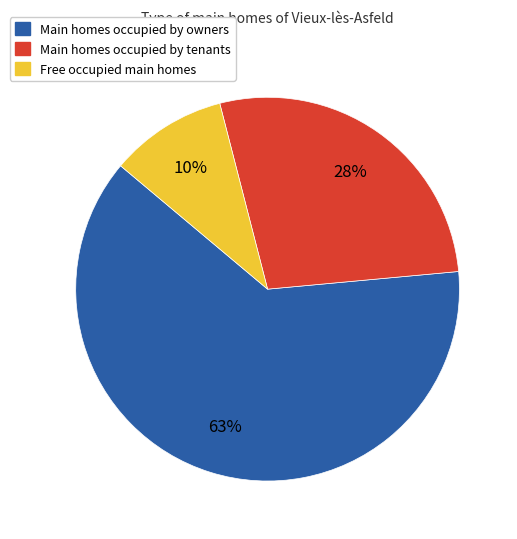

To the nearest percent, what is the average slice percentage?

33%